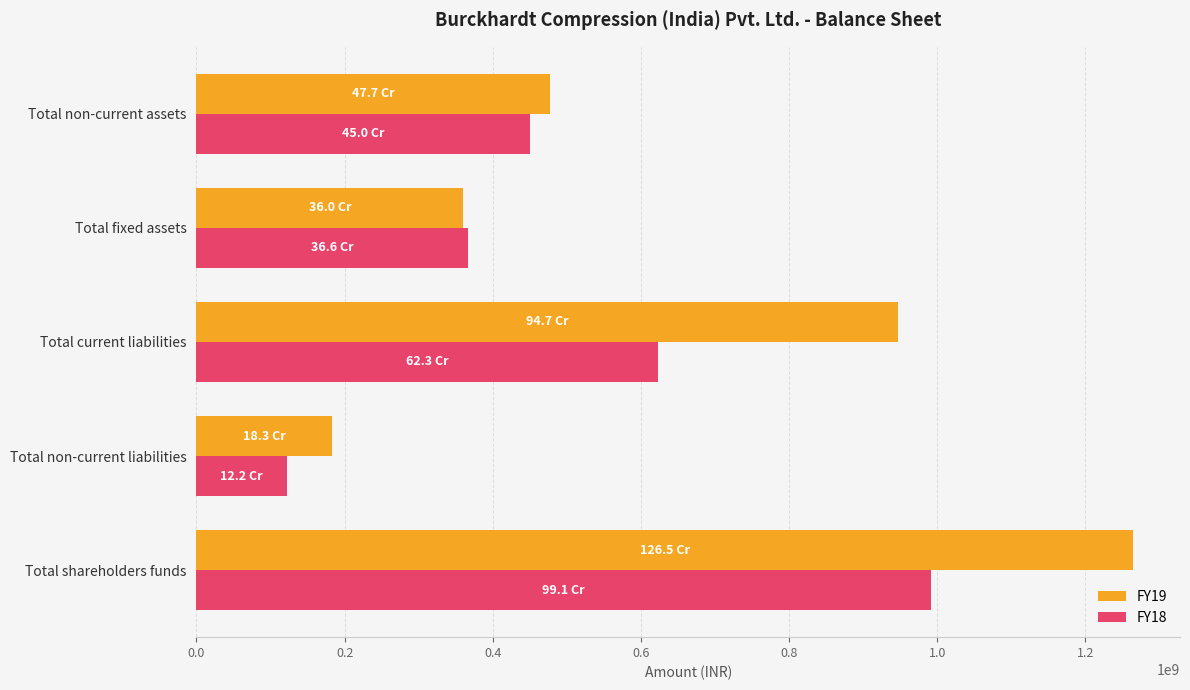

Which label corresponds to the smallest value in the chart?

Total non-current liabilities